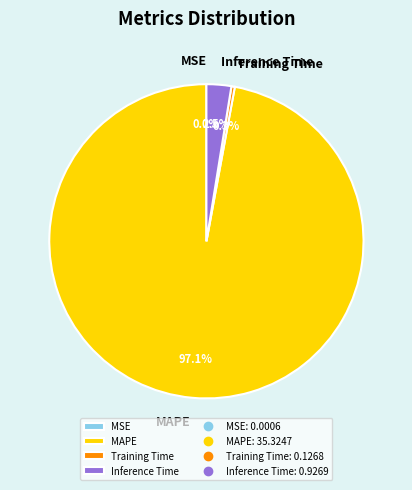

What is the largest slice in the pie chart?

MAPE